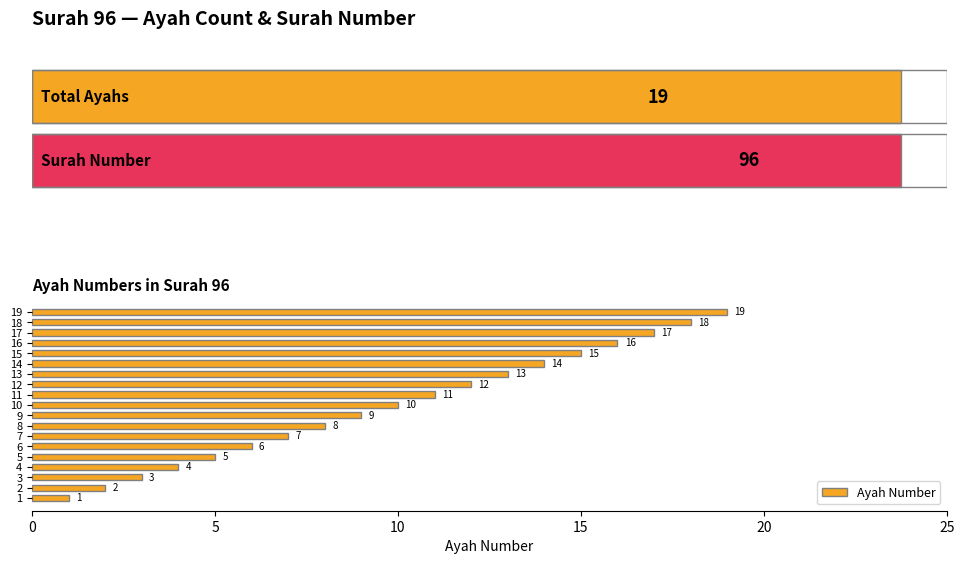

Does the chart contain any negative values?

No